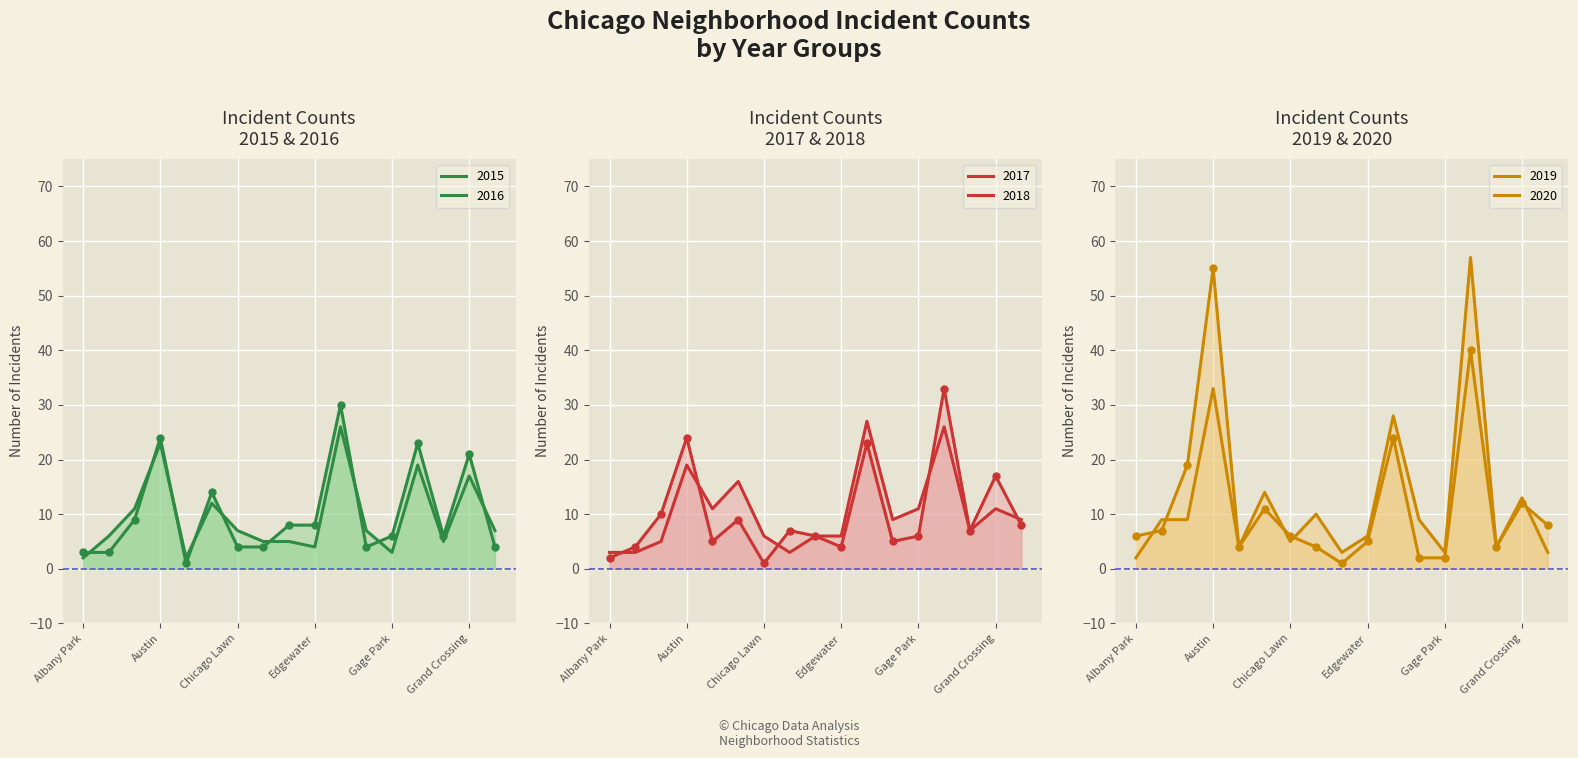

How many times do 2016 and 2020 cross each other?

5